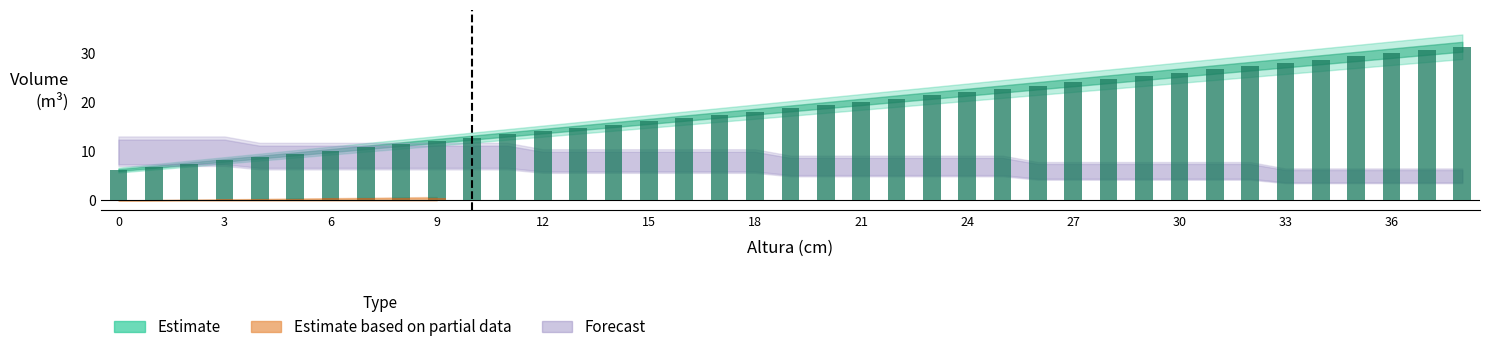

How many groups of bars are there?

39